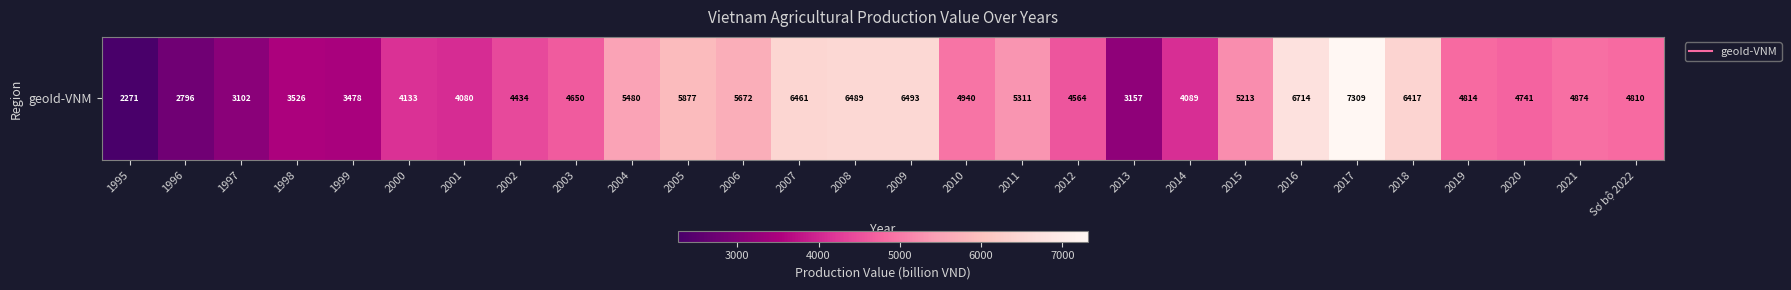

What is the sum of all values?

135894.0